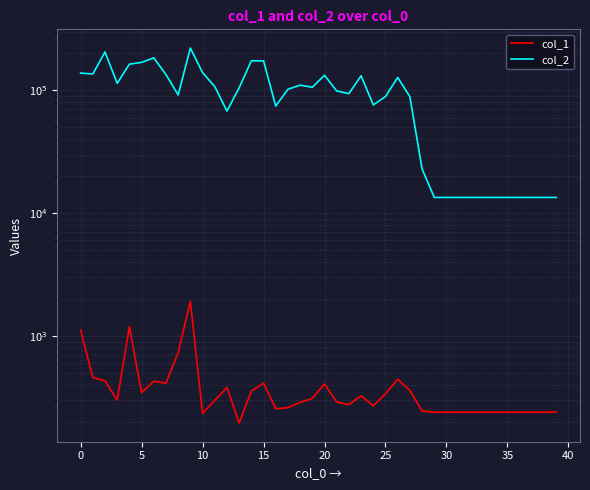

What is the difference between the maximum and second lowest values in the col_2 series?

207520